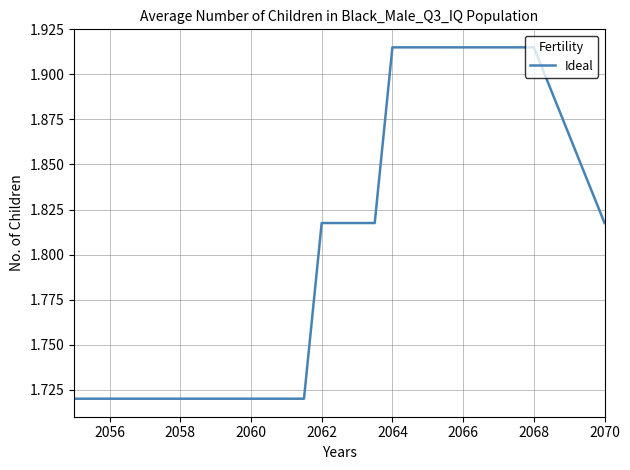

Which has a higher value, 2070 or 2064?

2064